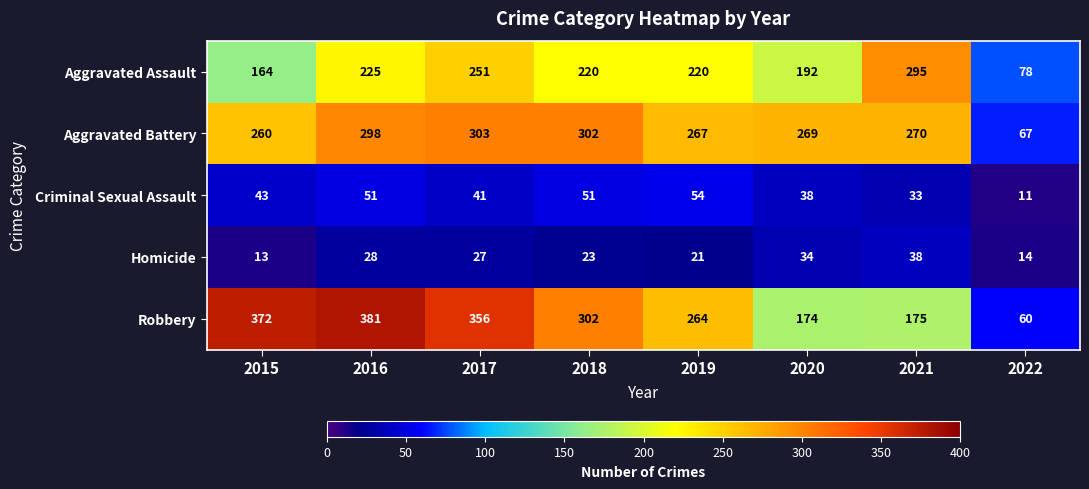

What is the difference between the highest and lowest values at 2019?

246